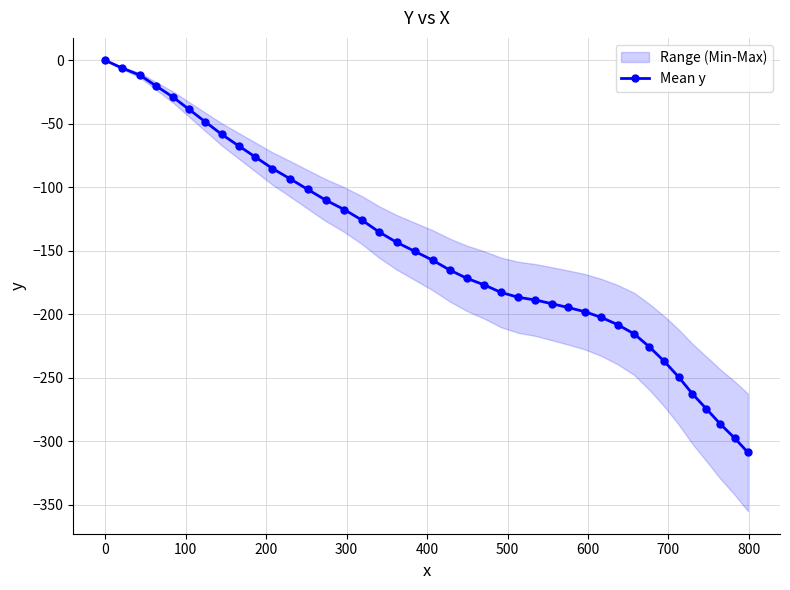

How many values in the Mean y series exceed -157?

19